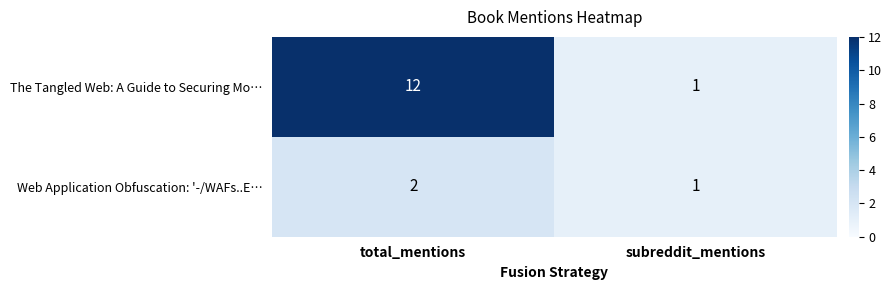

Is it true that The Tangled Web: A Guide to Securing Mo… equals 2 at subreddit_mentions?

False